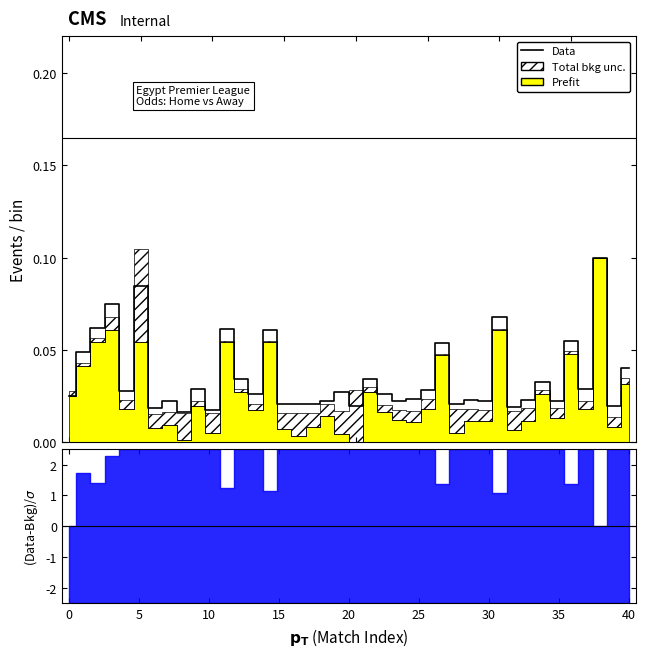

The chart shows a value of 0.0 at 15. True or false?

False